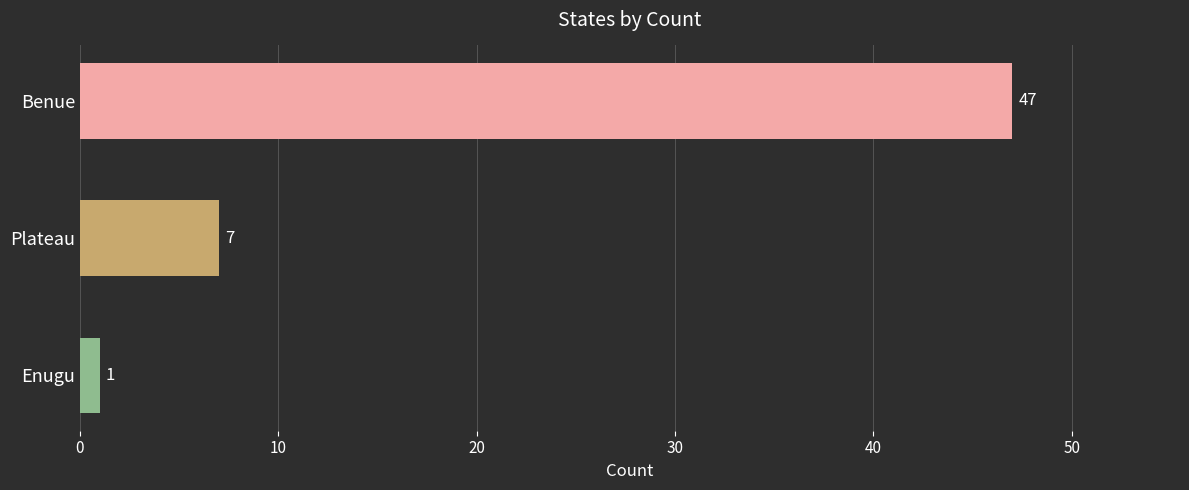

How many series are shown in this chart?

1